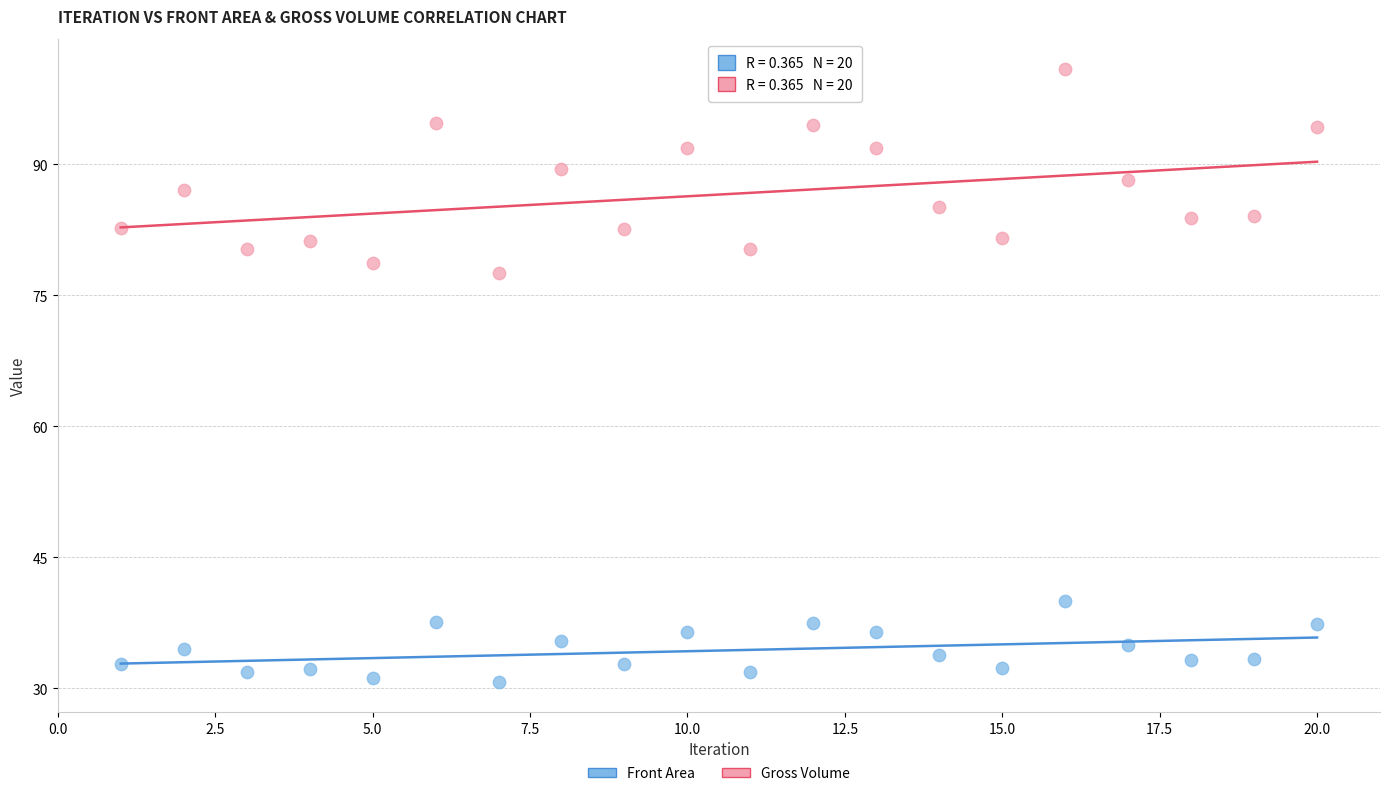

Across all data points, what is the range of Y values (max minus min)?

70.1